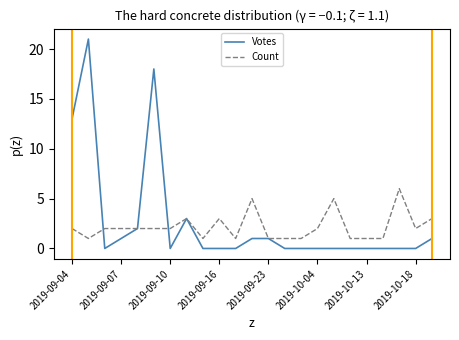

Reading left to right, extract all data points from this chart.

Votes: 13	21	0	1	2	18	0	3	0	0	0	1	1	0	0	0	0	0	0	0	0	0	1
Count: 2	1	2	2	2	2	2	3	1	3	1	5	1	1	1	2	5	1	1	1	6	2	3